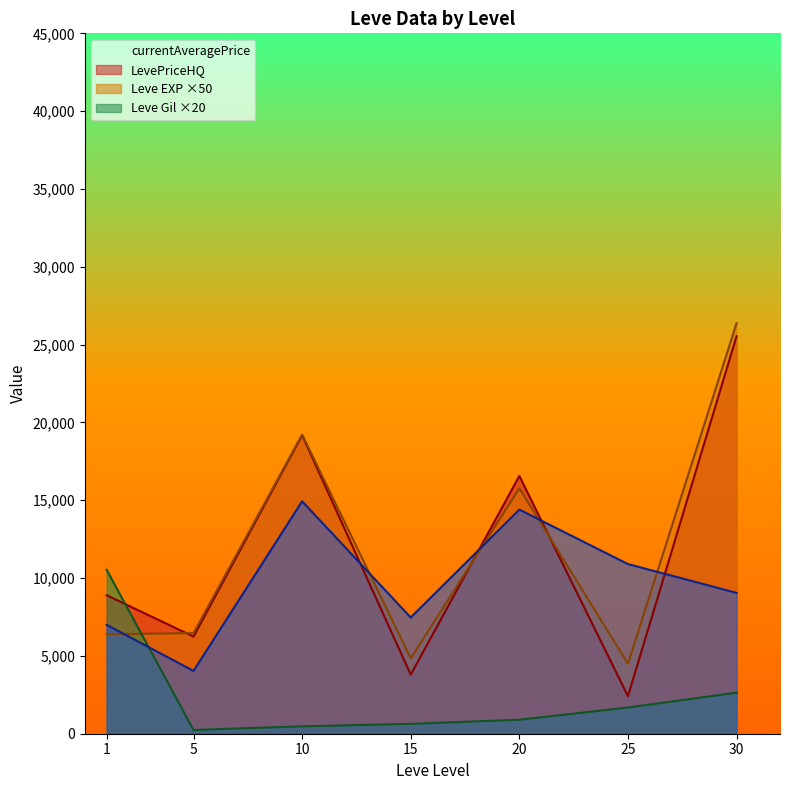

Between which two adjacent categories do currentAveragePrice and Leve Gil ×20 first intersect?

10 and 15